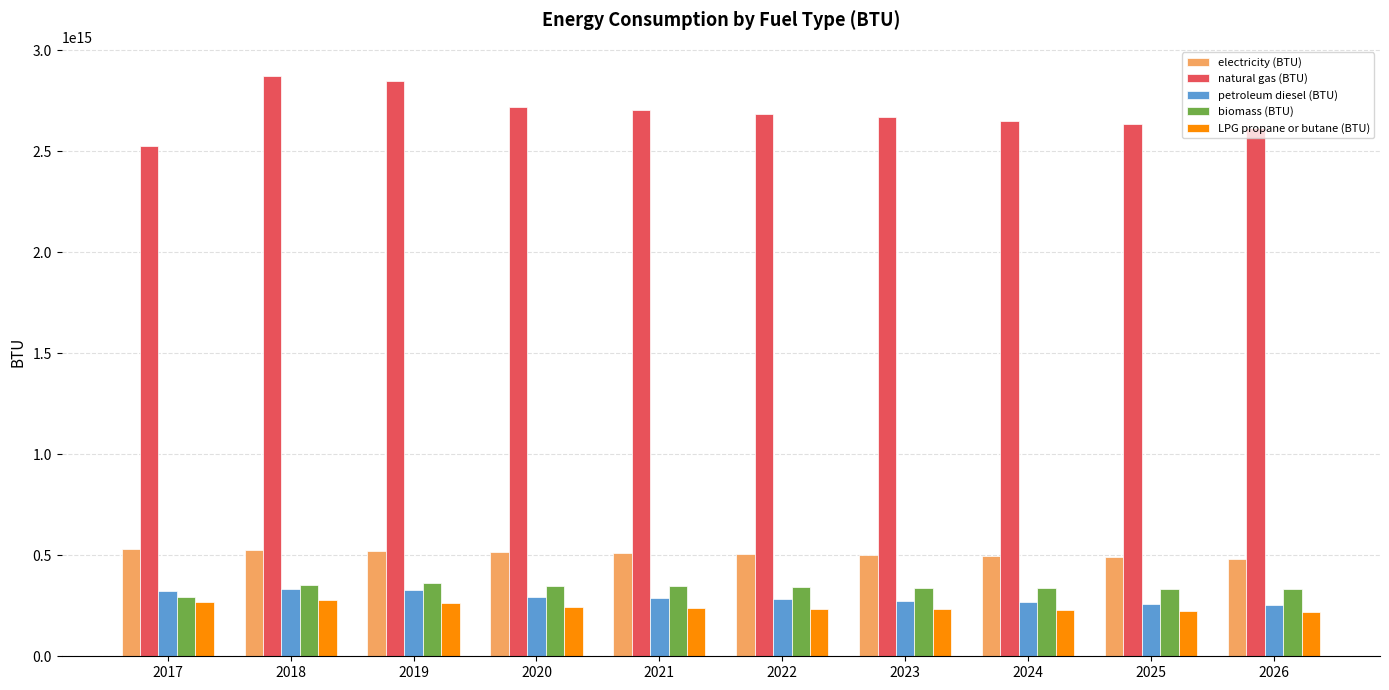

How many data points in natural gas (BTU) are less than 2686244016074450?

5